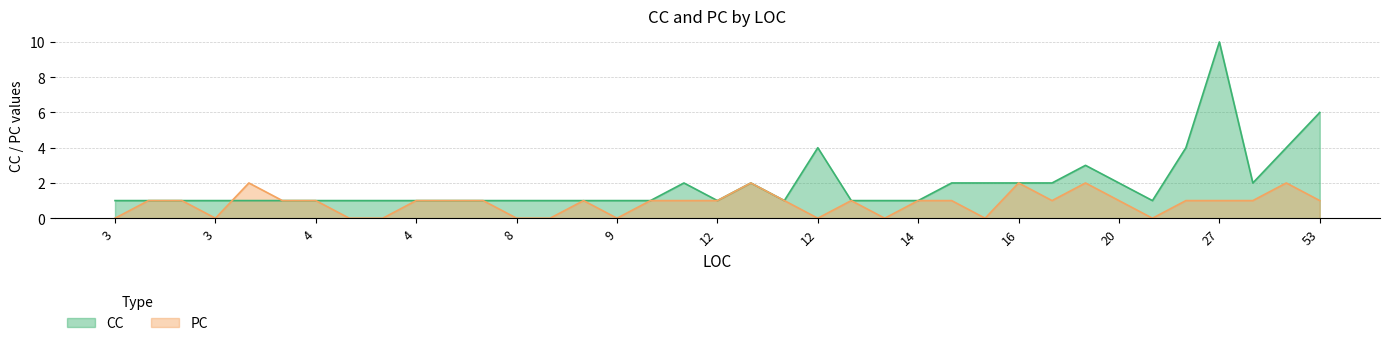

Count the CC values in the range 1 to 2.

31